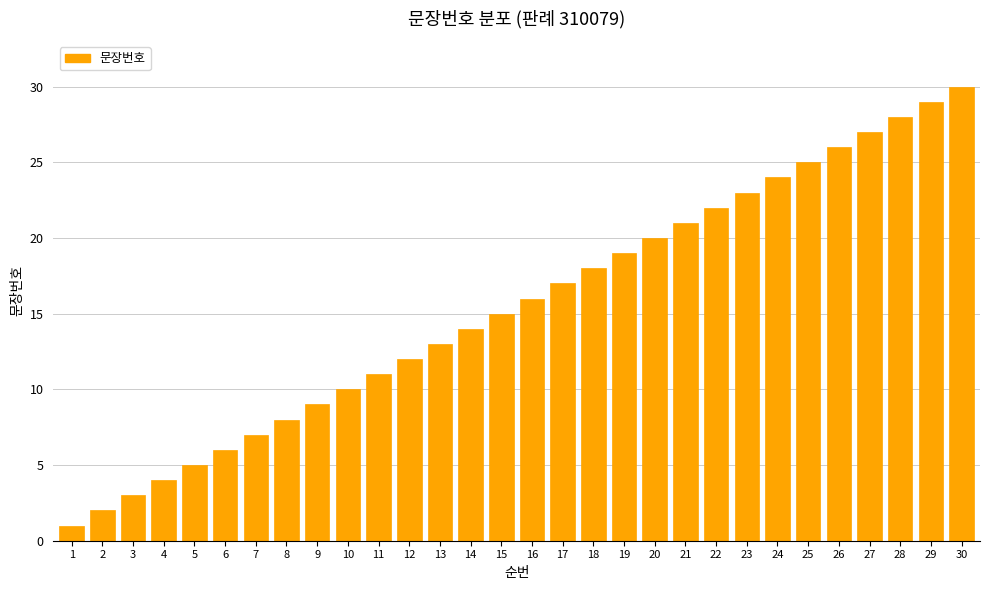

Reading left to right, list all the values displayed in this chart.

1=1	2=2	3=3	4=4	5=5	6=6	7=7	8=8	9=9	10=10	11=11	12=12	13=13	14=14	15=15	16=16	17=17	18=18	19=19	20=20	21=21	22=22	23=23	24=24	25=25	26=26	27=27	28=28	29=29	30=30